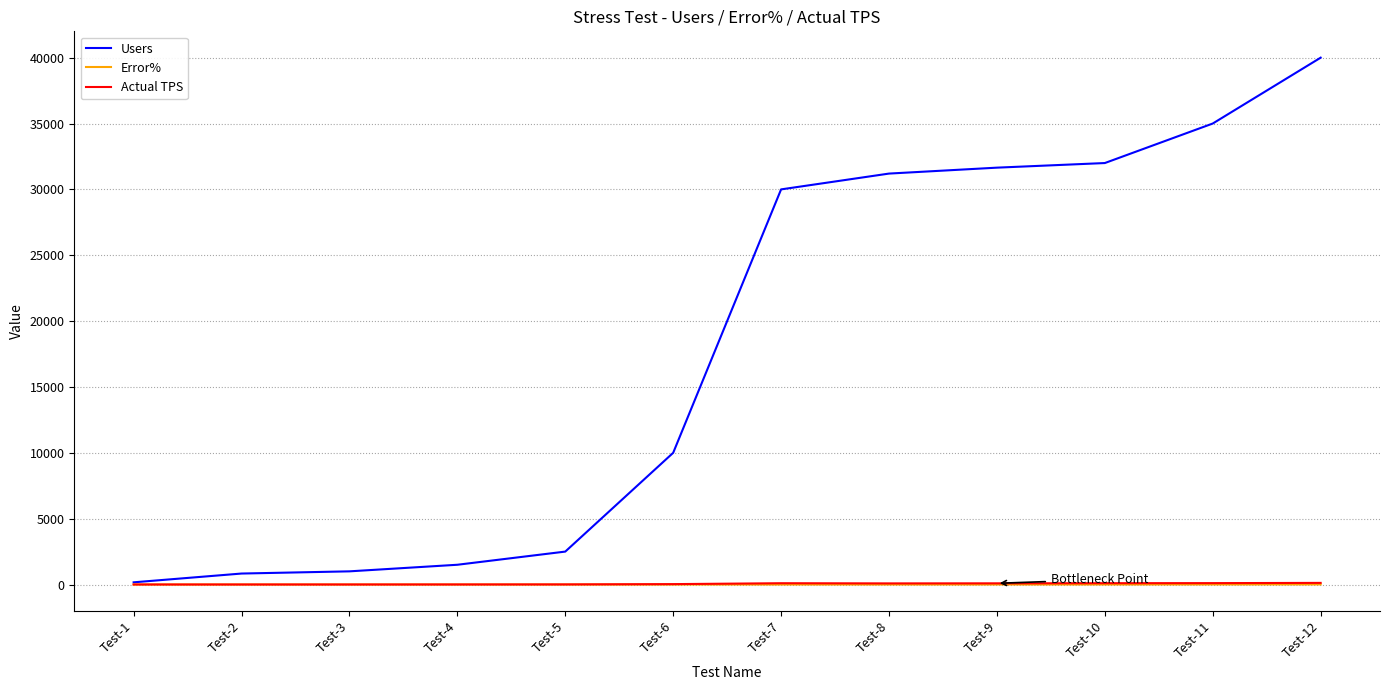

Which series has the largest total across all categories?

Users